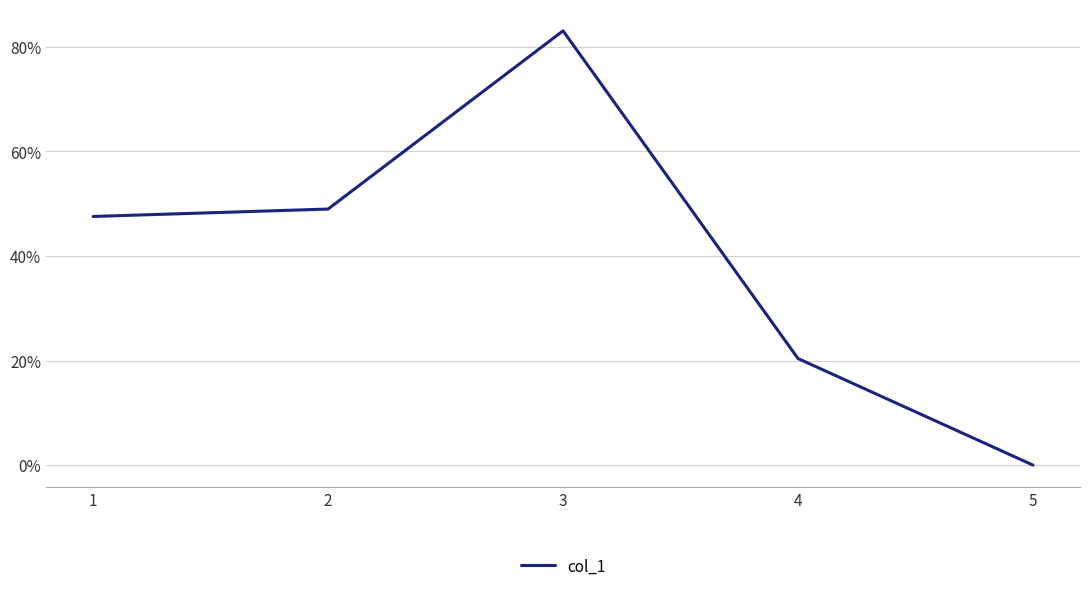

Where is the first local maximum?

3